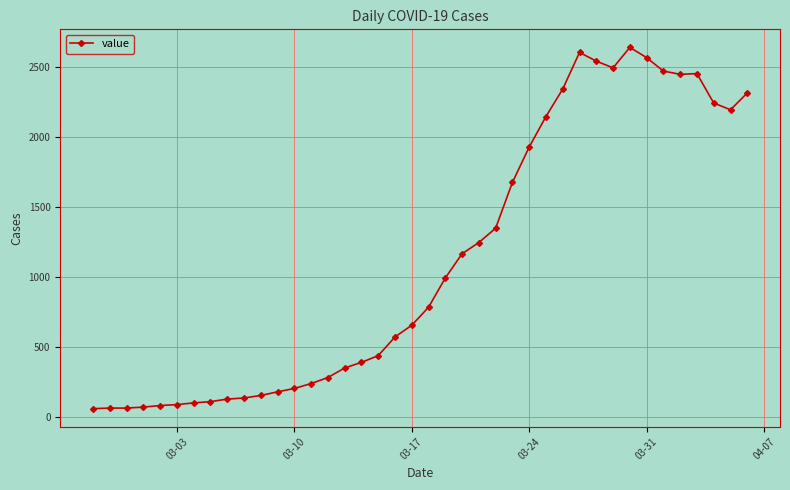

What is the value of the 9th point from the left?

129